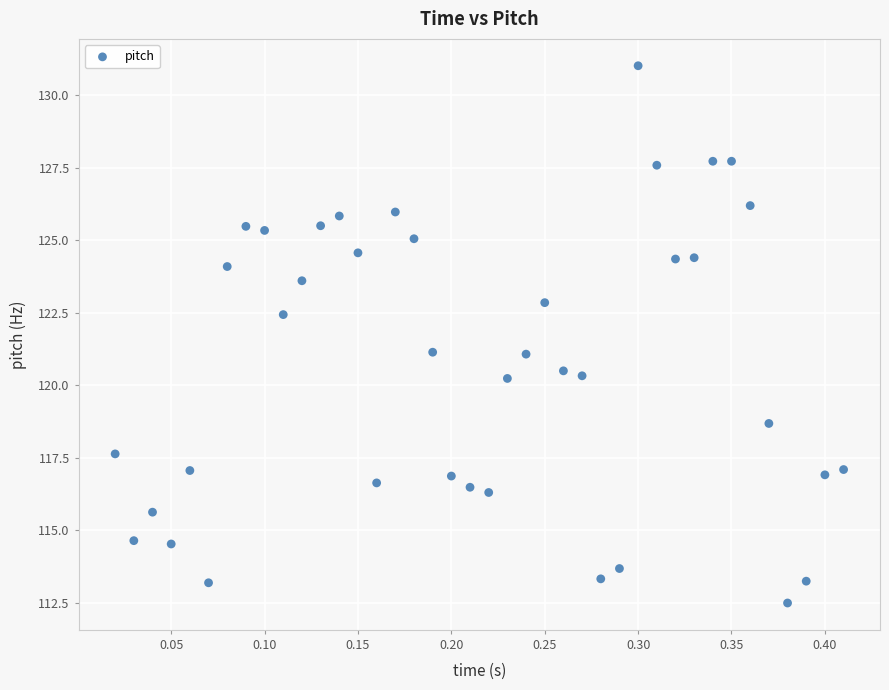

What is the range of Y values (max minus min)?

18.5